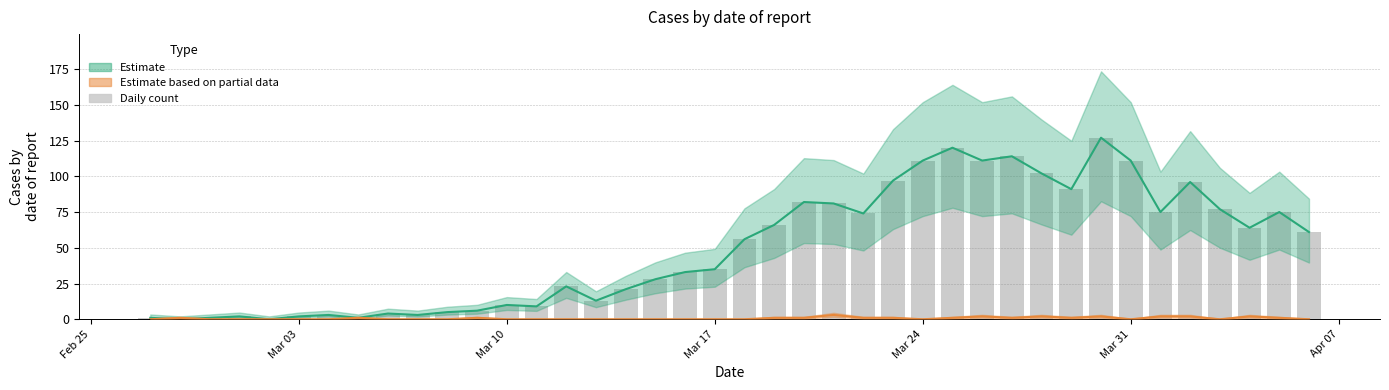

How many positive values does the Estimate based on partial data series have?

18